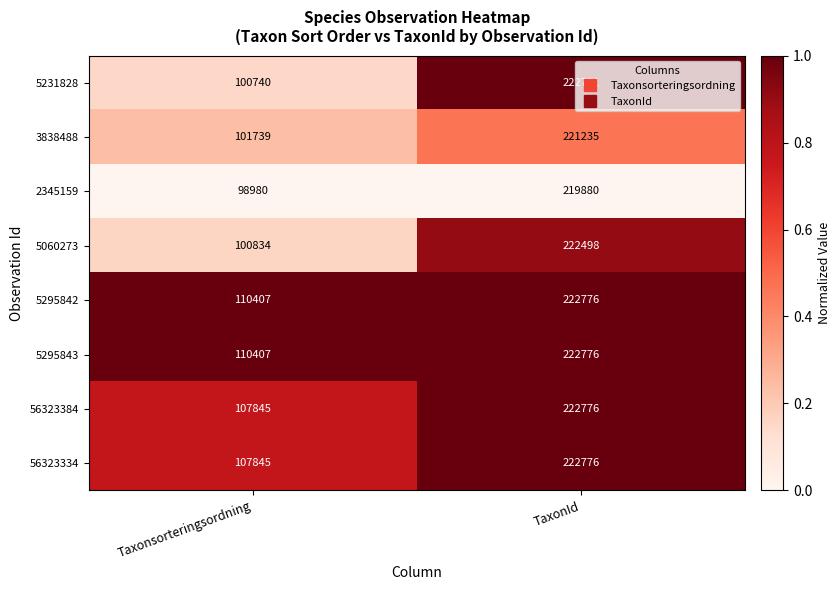

Which series has the widest spread of values?

5231828